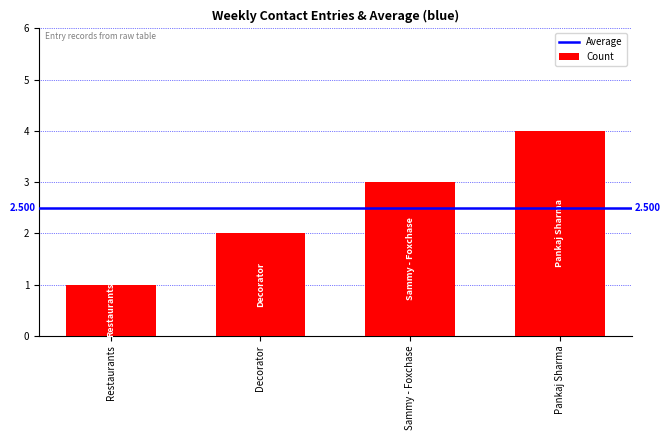

Is it true that the value at Decorator is 2?

True